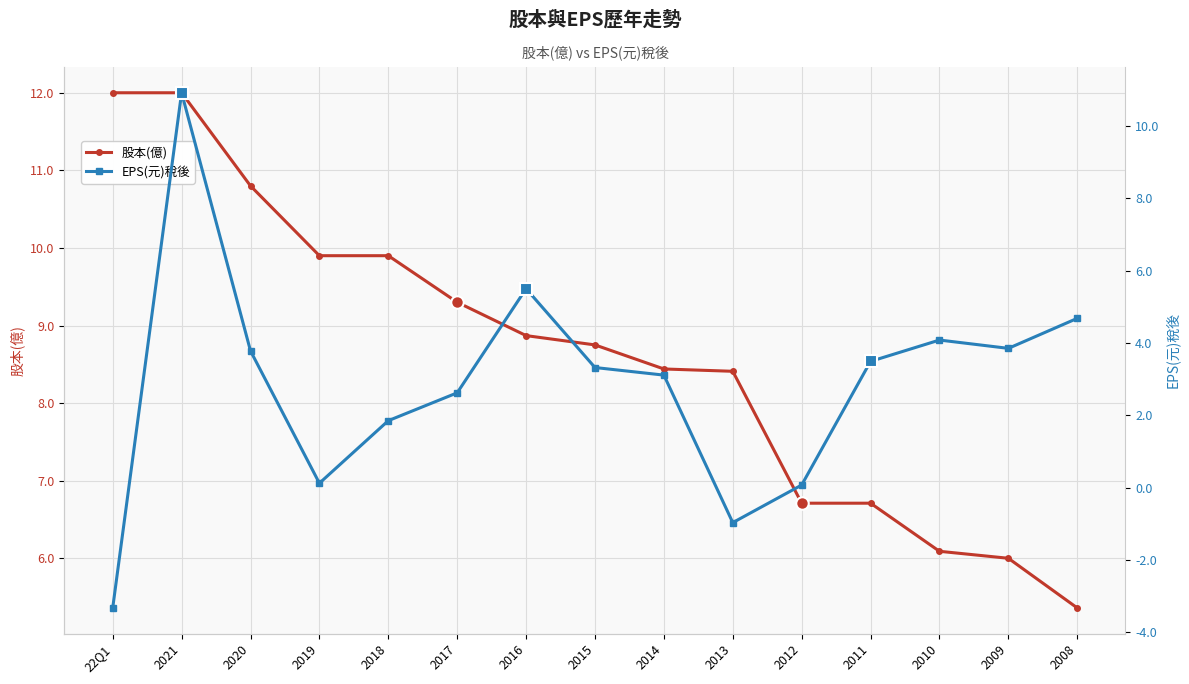

Is this an area chart (filled region under the line)?

No